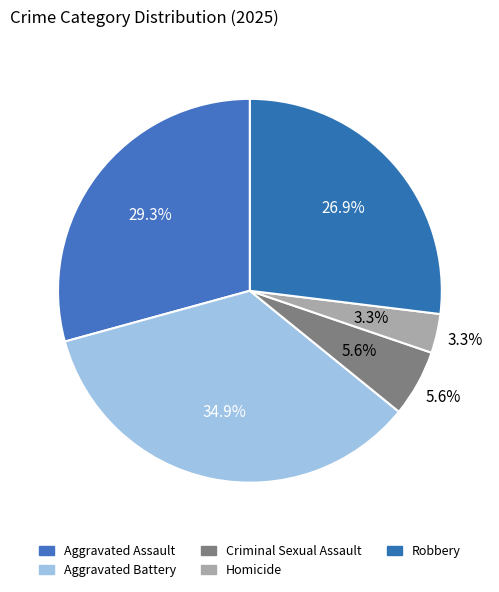

Which category has the smallest portion of the pie?

Homicide